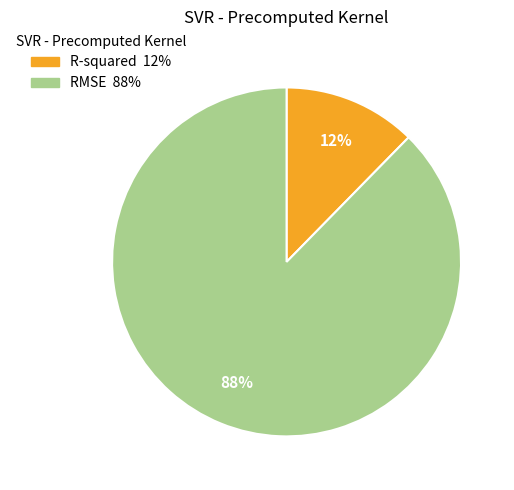

To the nearest percent, what is the combined percentage of R-squared and RMSE?

100%